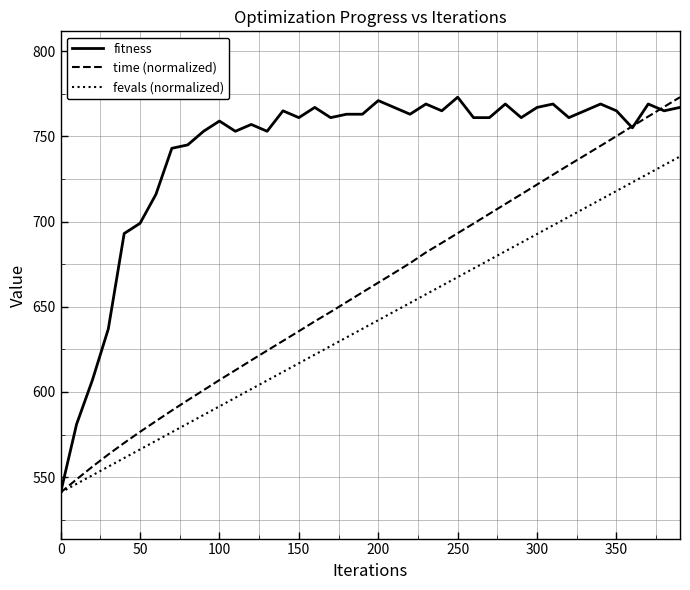

List the series in order of their overall mean, lowest first.

fevals (normalized), time (normalized), fitness